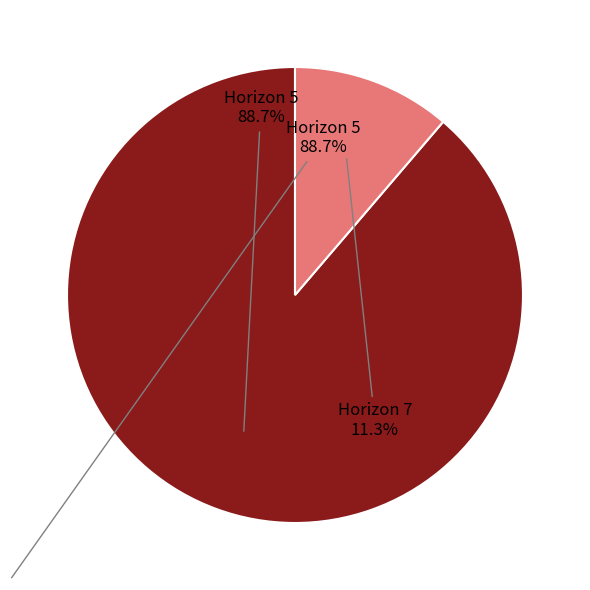

Is there a majority slice in this chart?

Yes